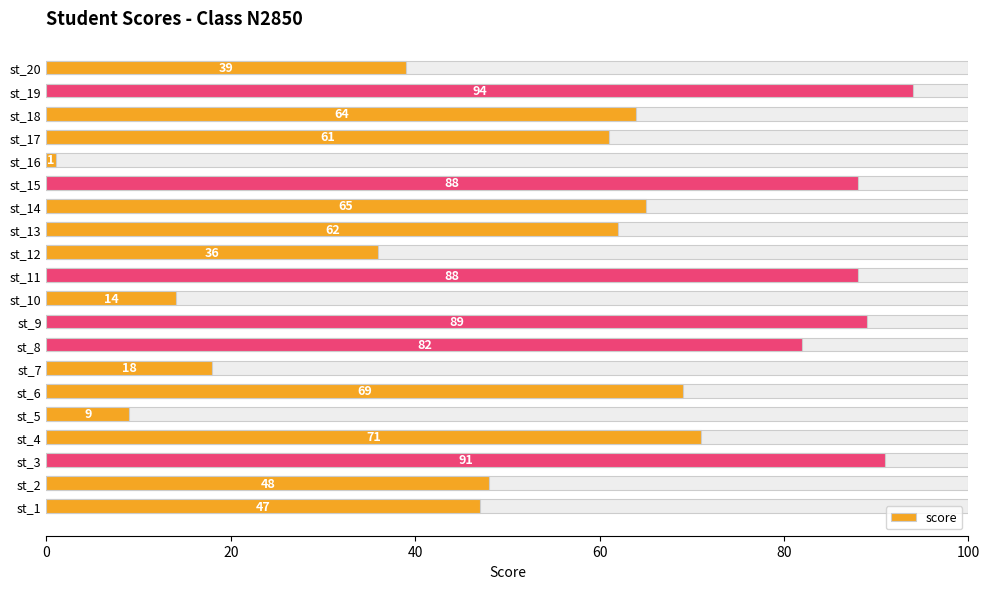

What is the difference between the second highest and minimum values?

90